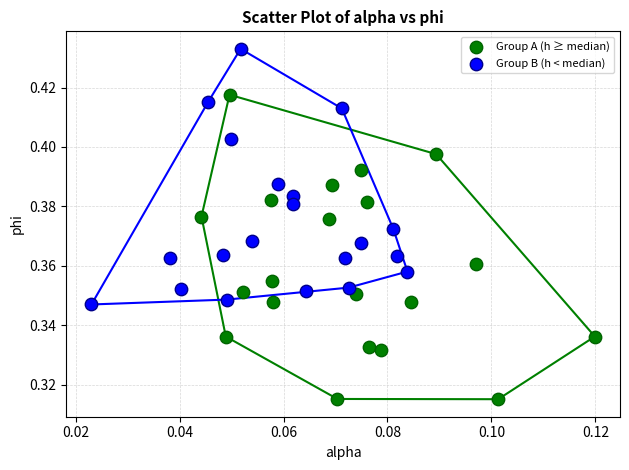

Which series reaches the maximum Y coordinate?

Group B (h < median)